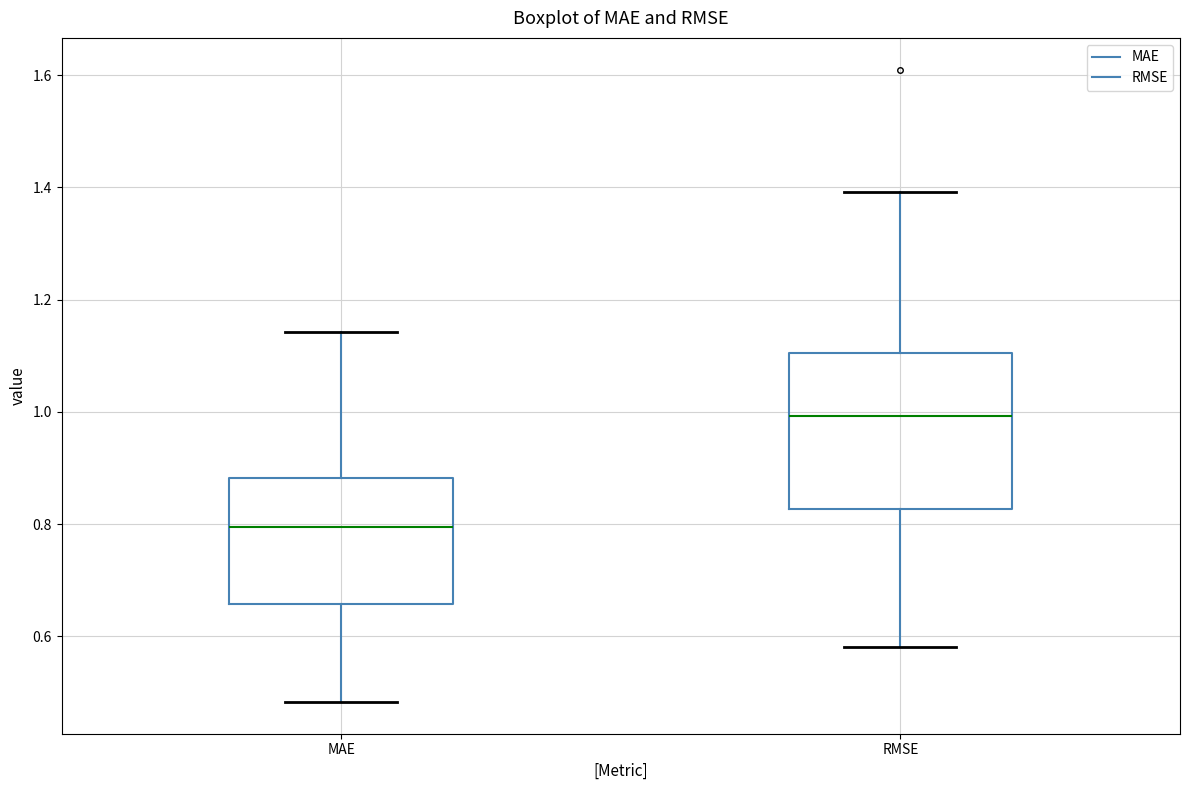

Reading left to right, transcribe this box plot: for each box, give where its median line is, the range the box spans, and where its two whiskers end, as read against the y-axis. The values are not printed on the chart, so give them approximately, as read against the axis.

MAE: median 0.80, box 0.66 to 0.88, whiskers 0.48 to 1.14
RMSE: median 1.00, box 0.82 to 1.10, whiskers 0.58 to 1.40